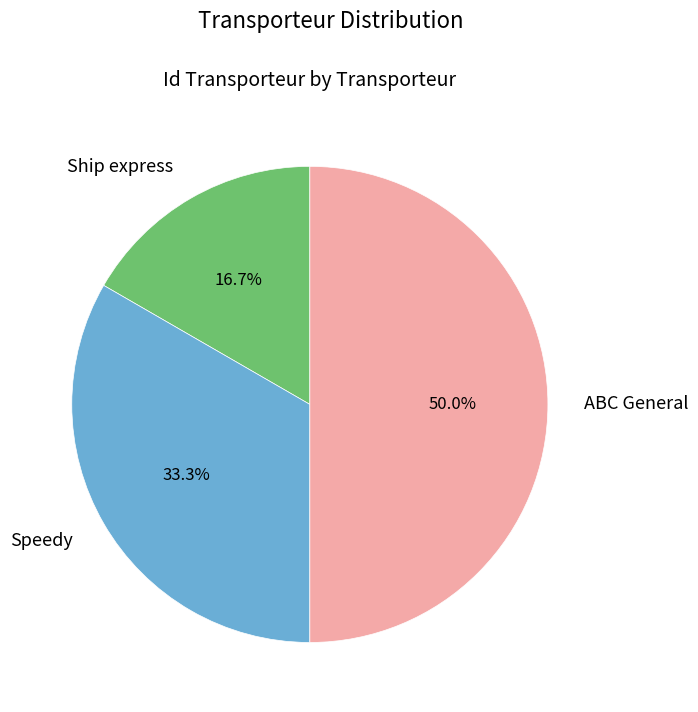

Between Ship express and ABC General, which is larger?

ABC General